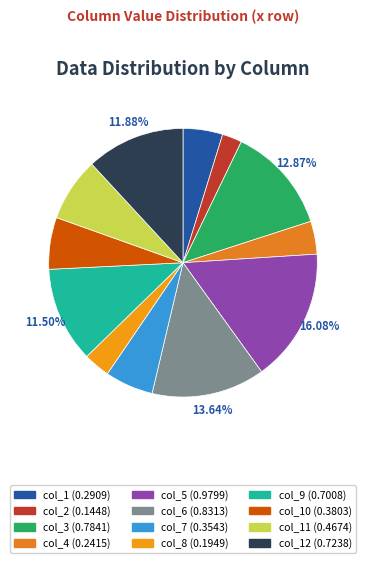

Count the number of slices in the pie.

12